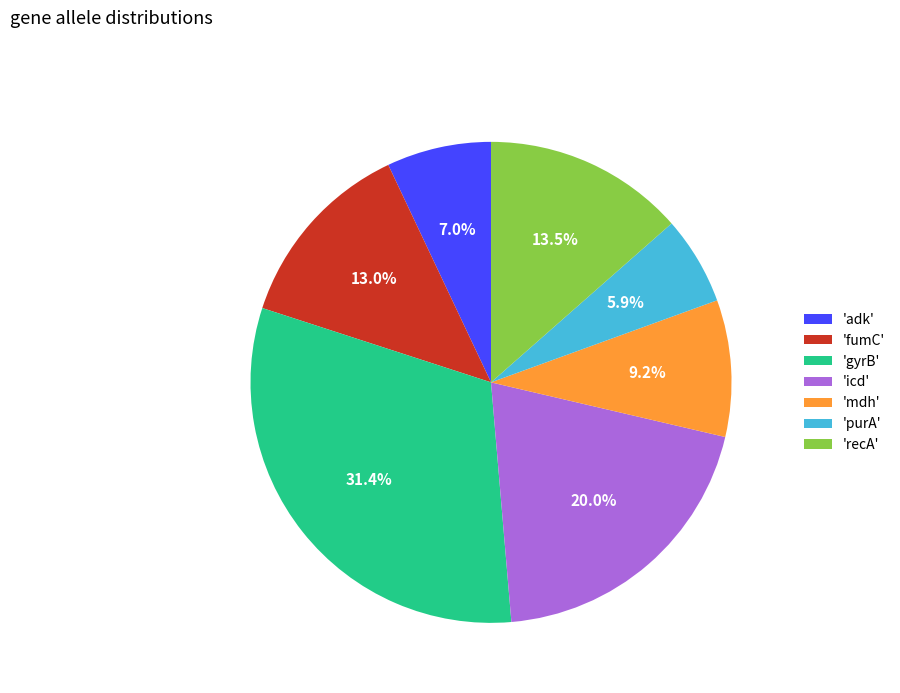

Does any single category account for the majority?

No